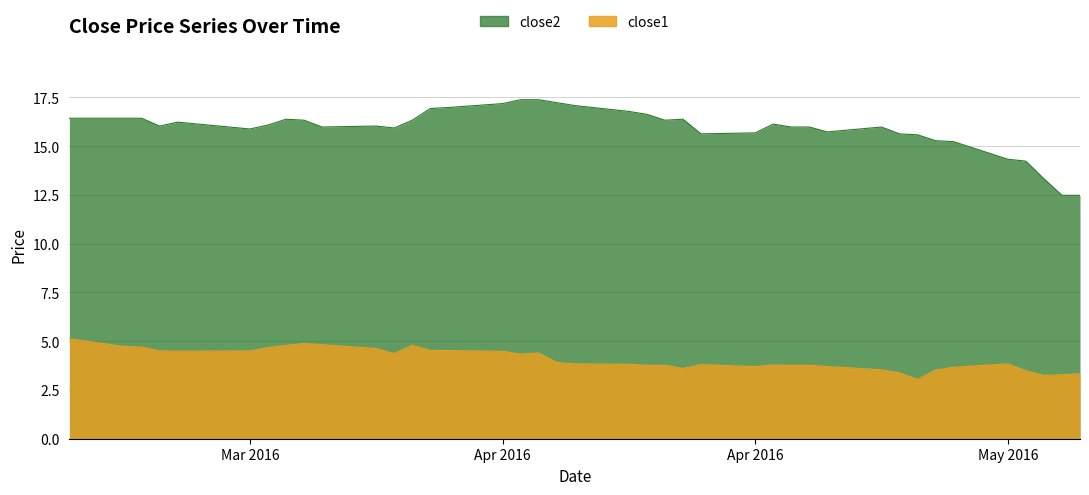

True or false: close2 and close1 cross at least once.

False